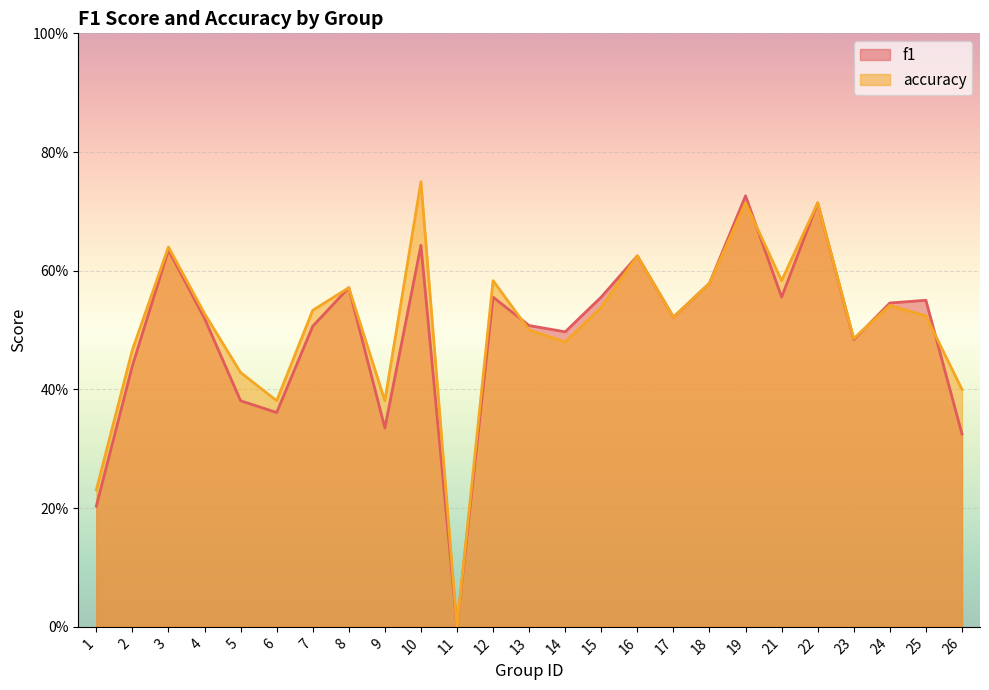

Where do f1 and accuracy first cross each other?

12 and 13